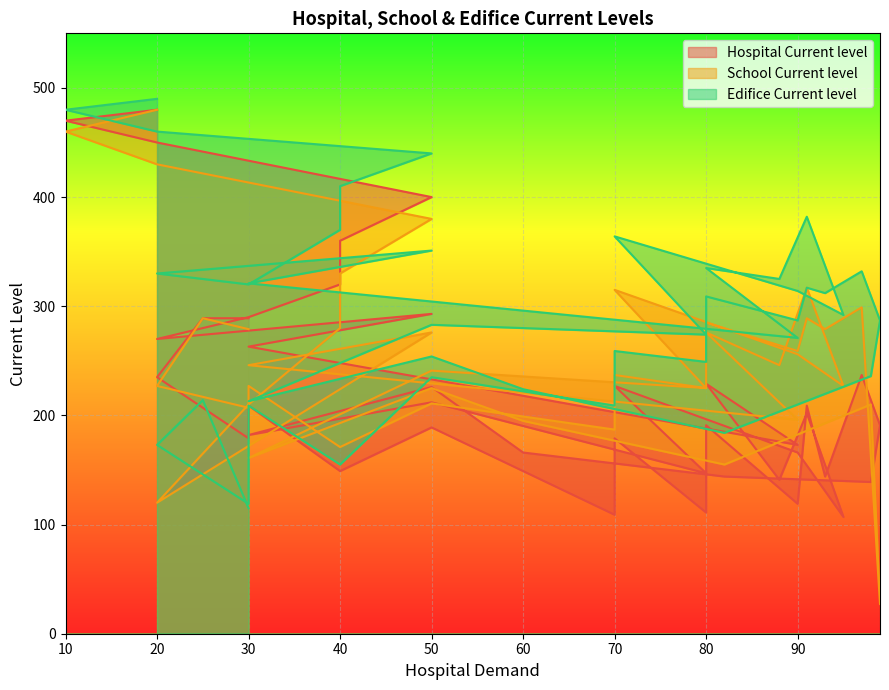

Does the chart display data point markers on the line(s)?

No